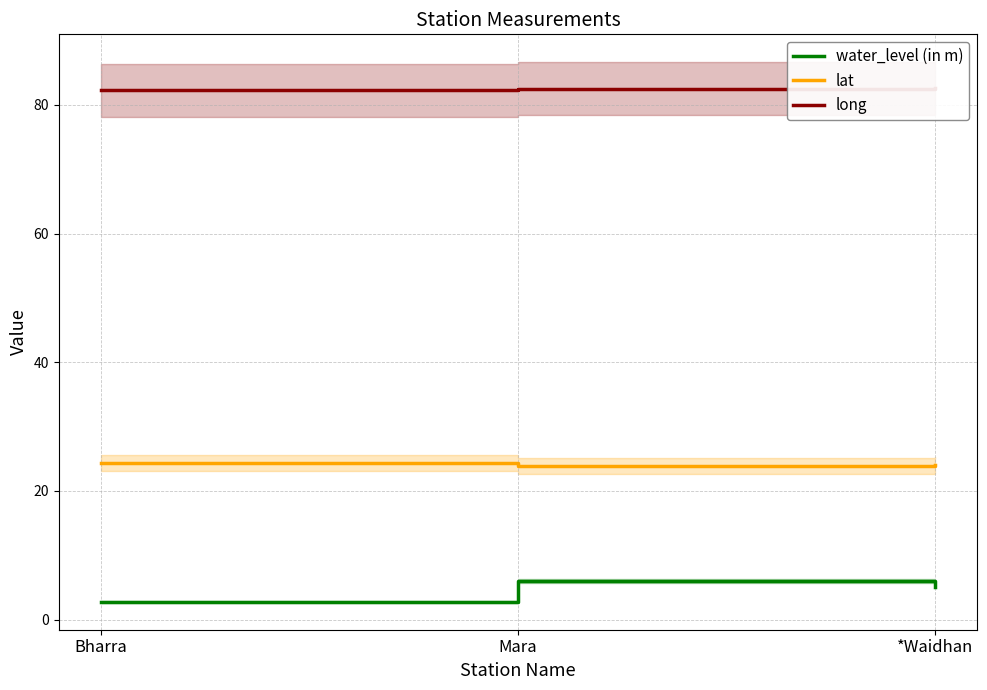

What is the total value across all series at *Waidhan?

111.8